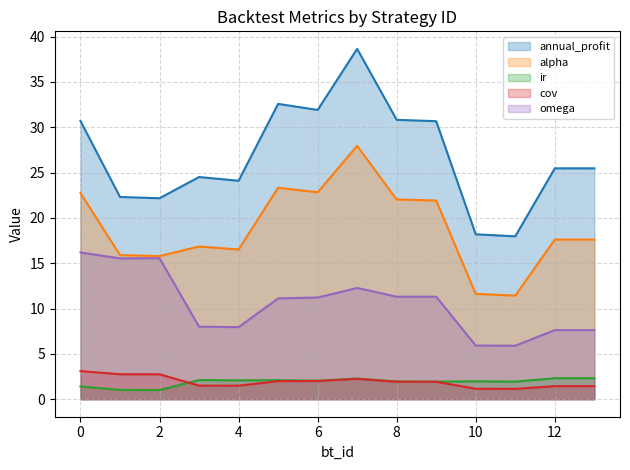

How many lines are shown in the chart?

5